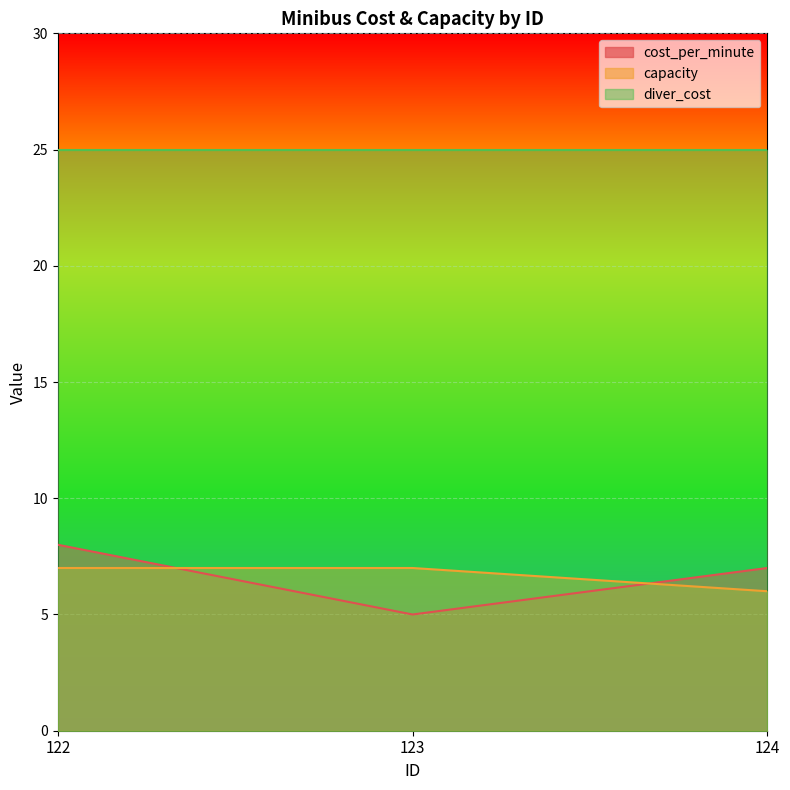

How many distinct data groups are displayed?

3